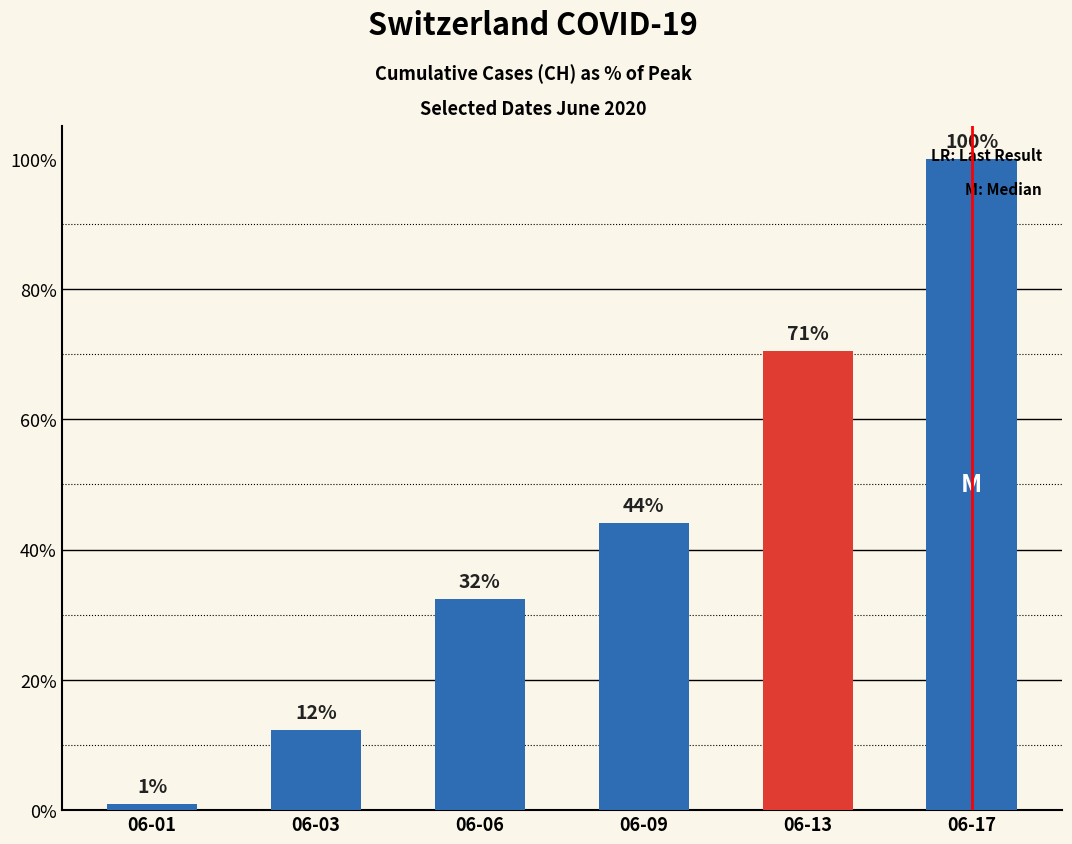

How many distinct data groups are displayed?

1